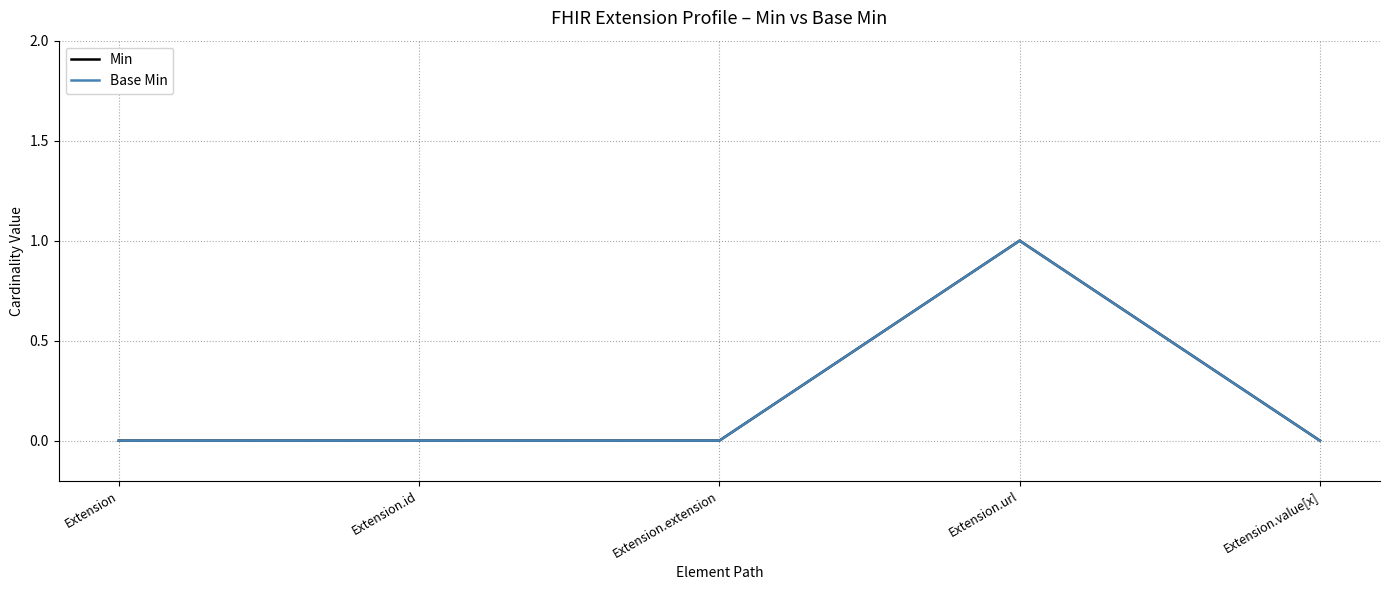

What is the label of the 5th point from the left?

Extension.value[x]